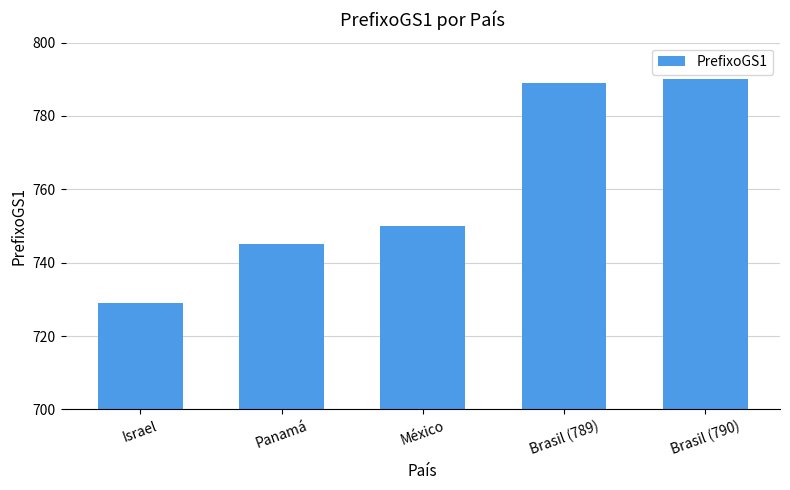

True or false: the data shows 1224 at Brasil (789).

False